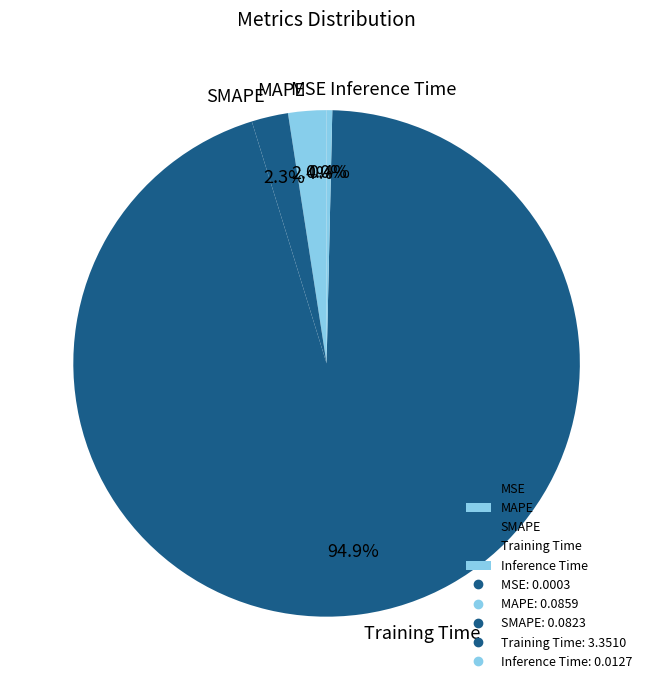

What percentage is NOT represented by MAPE?

97.6%